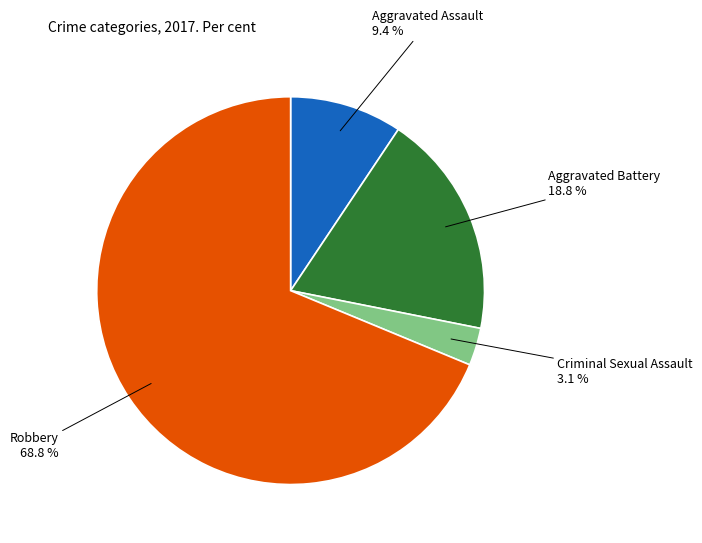

Is there a majority slice in this chart?

Yes